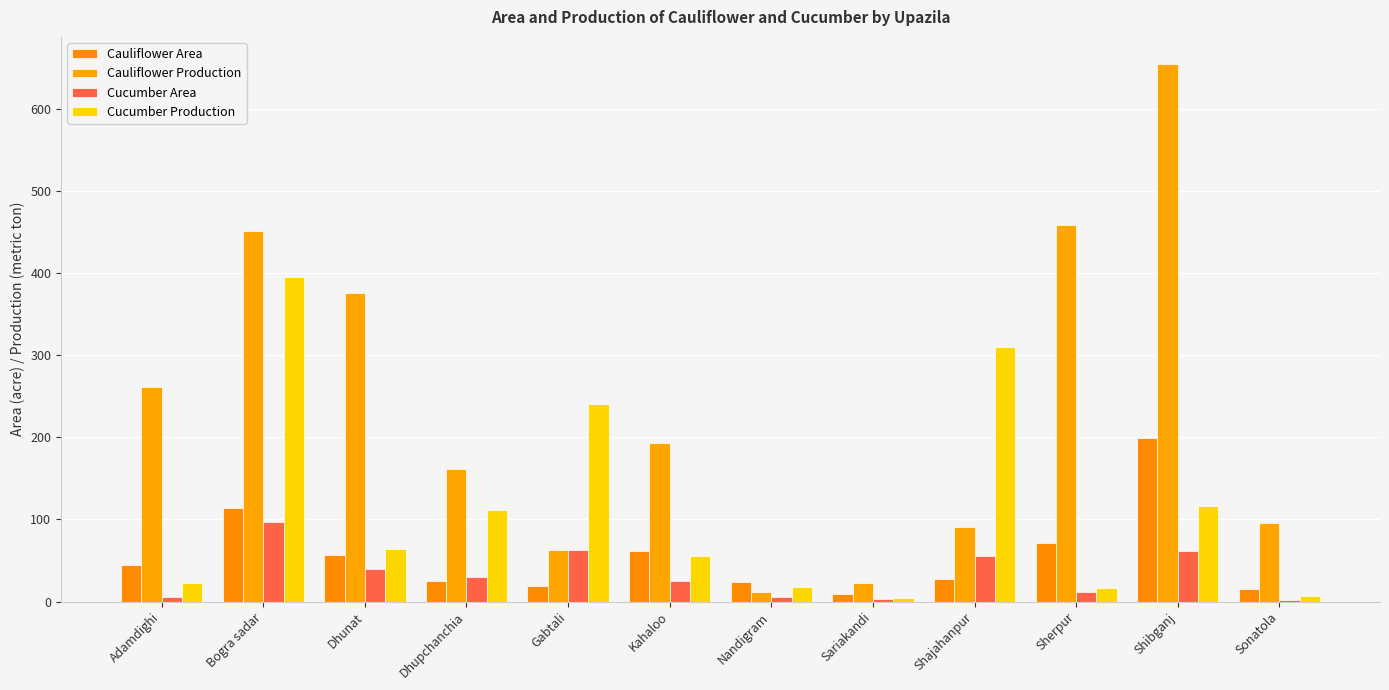

What is the difference between the highest and lowest values at Sariakandi?

20